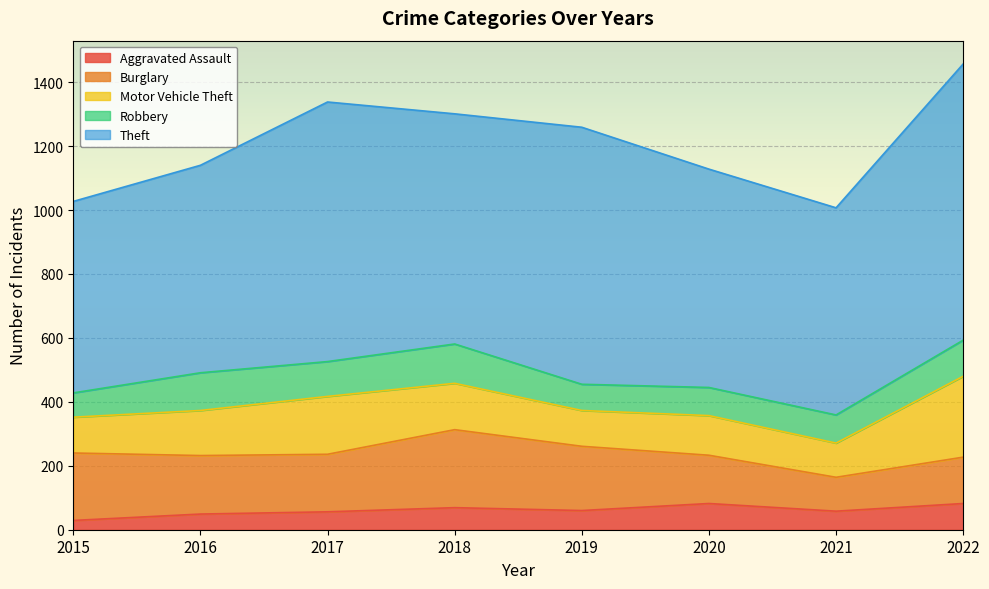

True or false: Robbery and Aggravated Assault cross at least once.

False